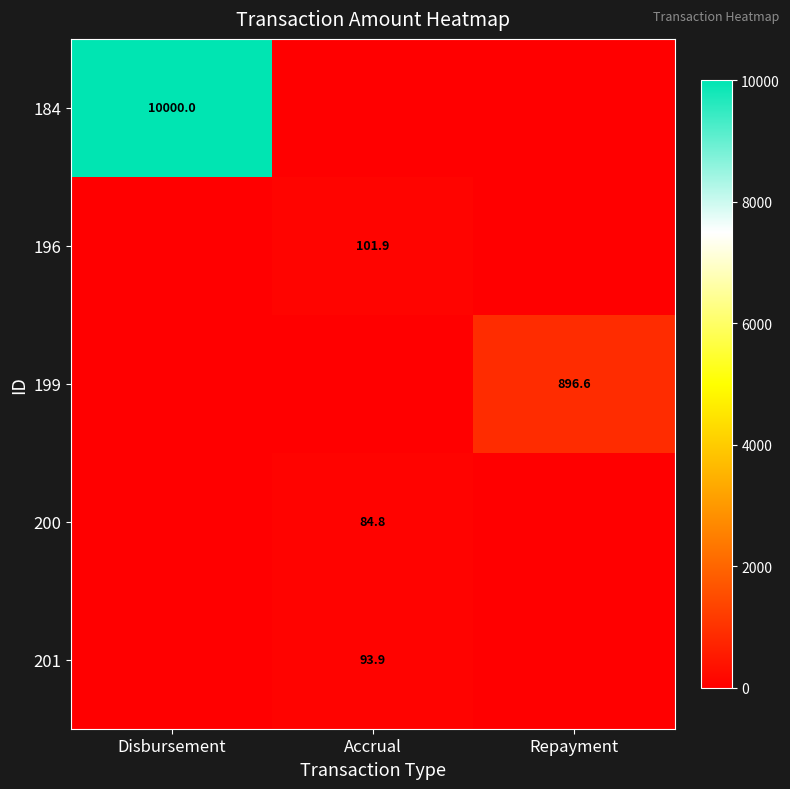

What is the total value across all series at Repayment?

896.6